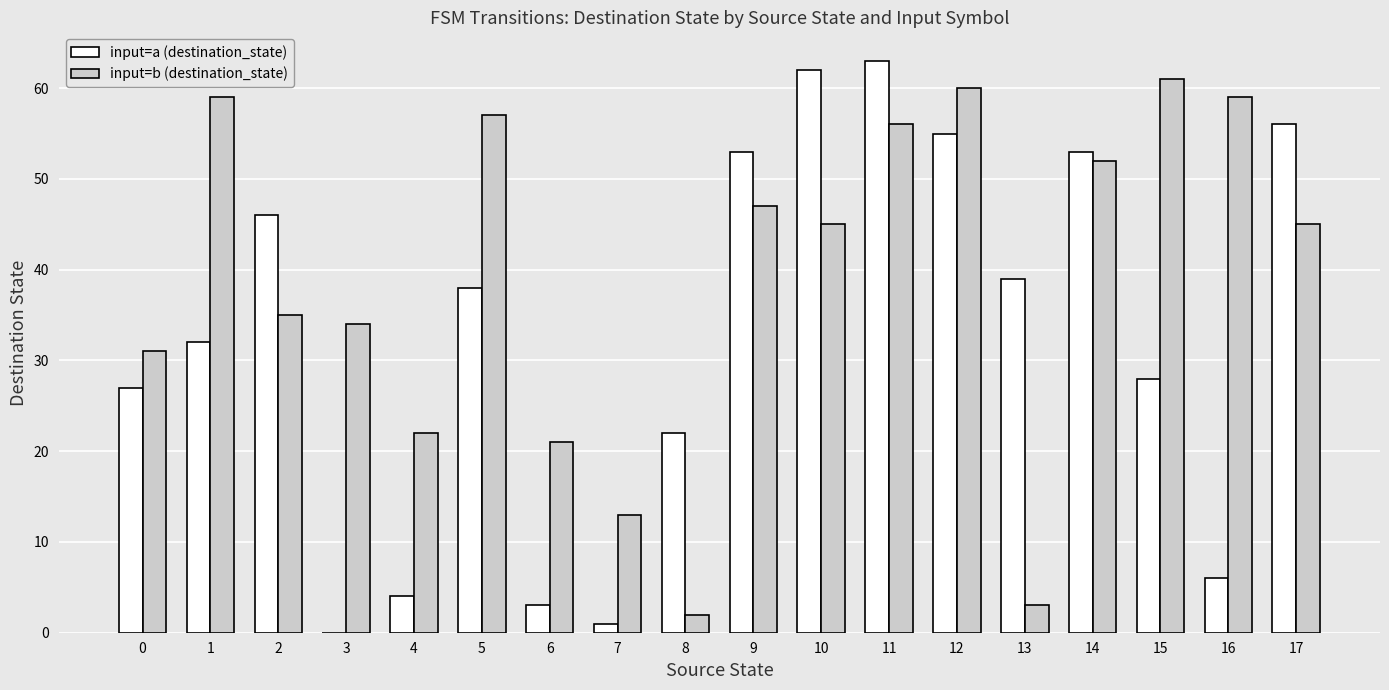

What is the sum of all input=a (destination_state) values?

588